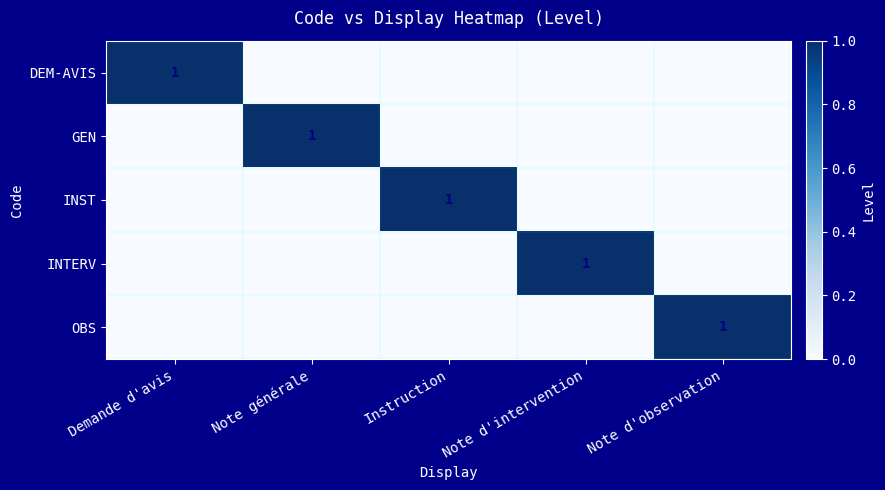

Which category has the highest value in the DEM-AVIS series?

Demande d'avis